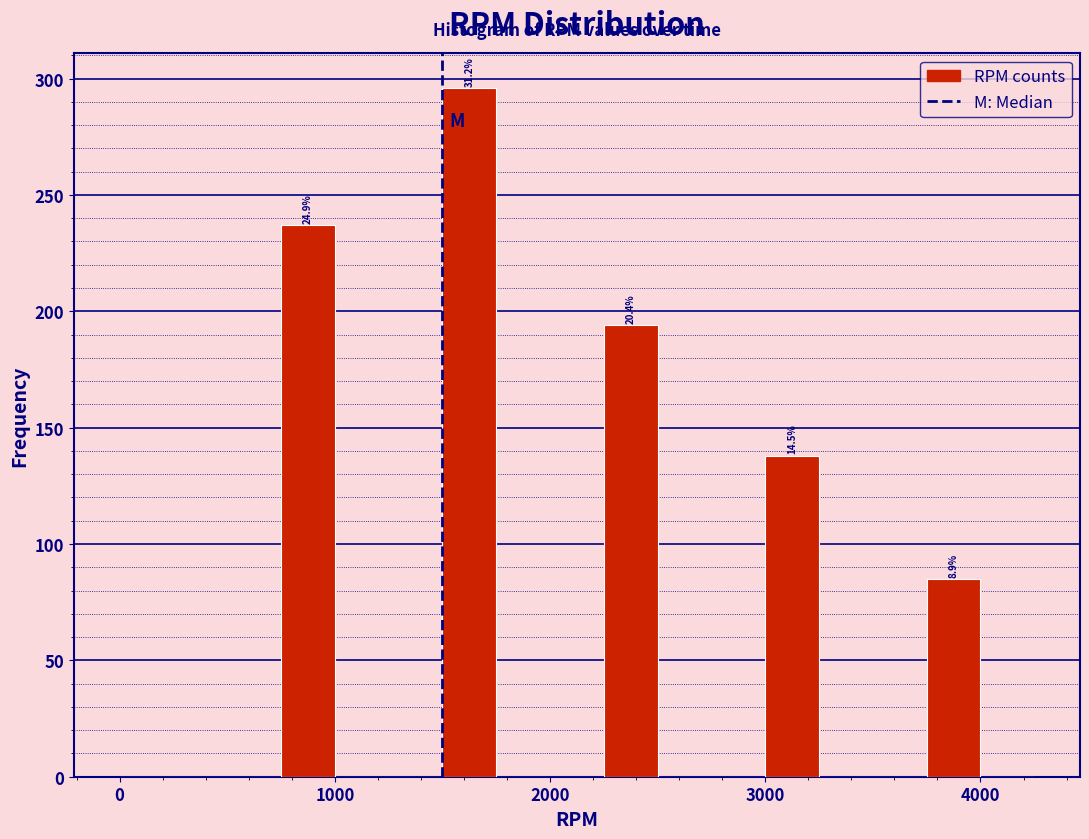

Around what value on the x-axis is the tallest bar? Give the approximate position of its centre, as read against the axis.

1600